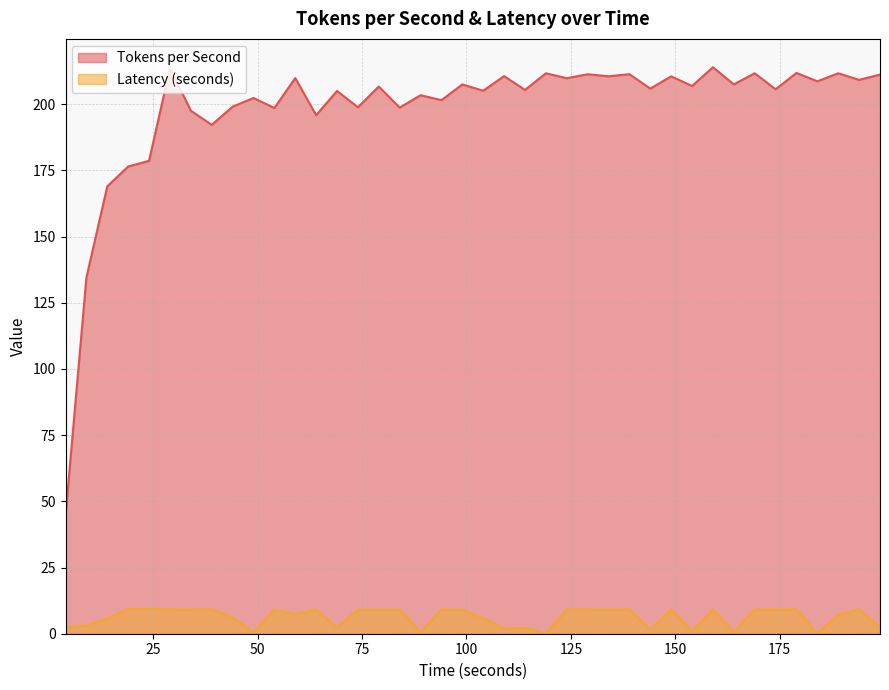

What is the maximum value for Tokens per Second?

214.0